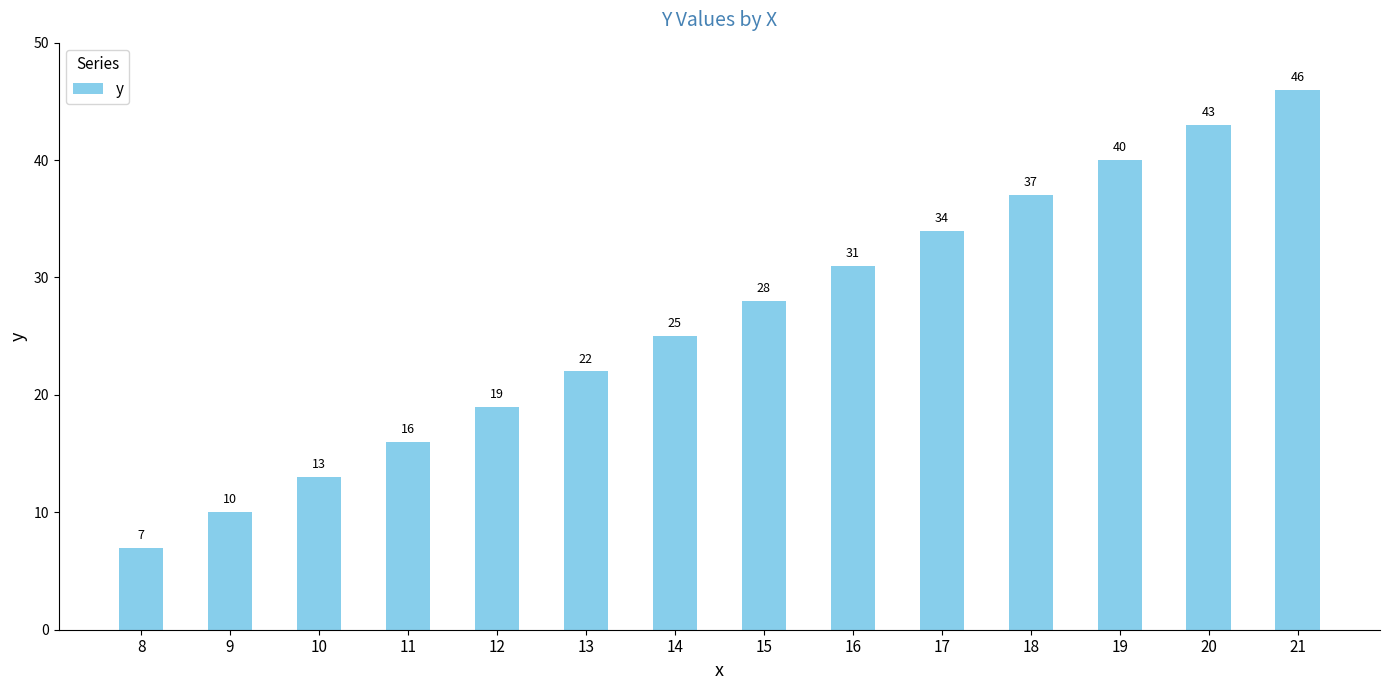

Does the chart contain any negative values?

No